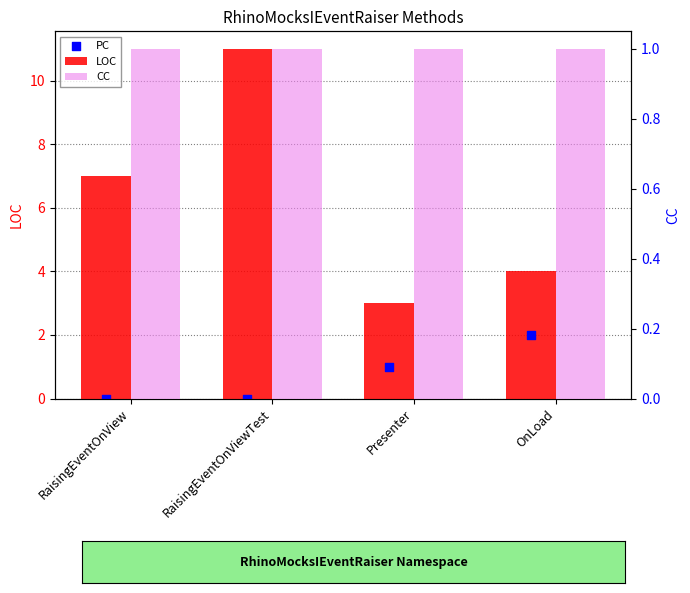

Which series contains the highest Y value?

LOC